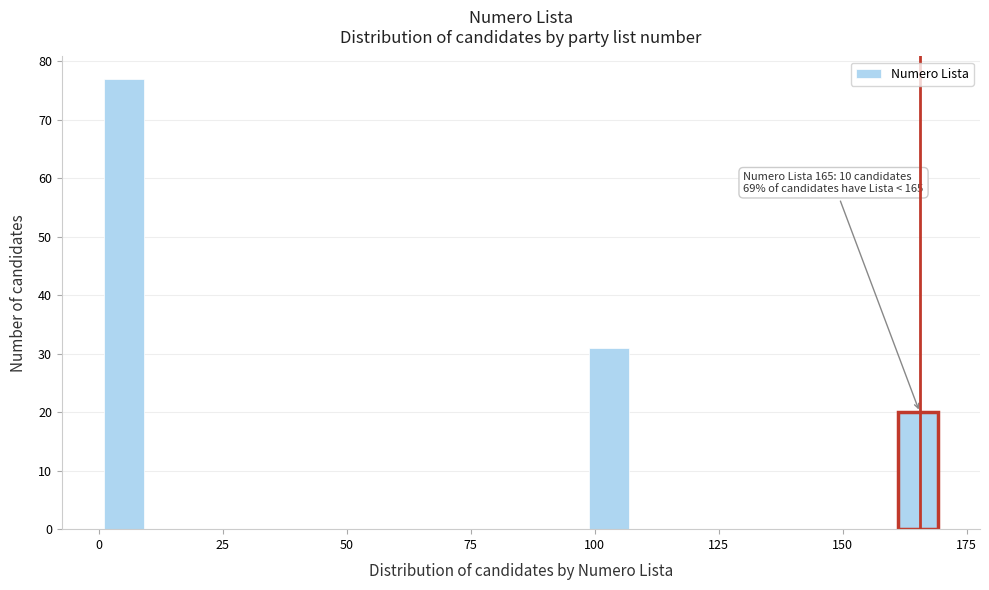

Read against the x-axis, roughly where is the centre of the tallest bar?

5